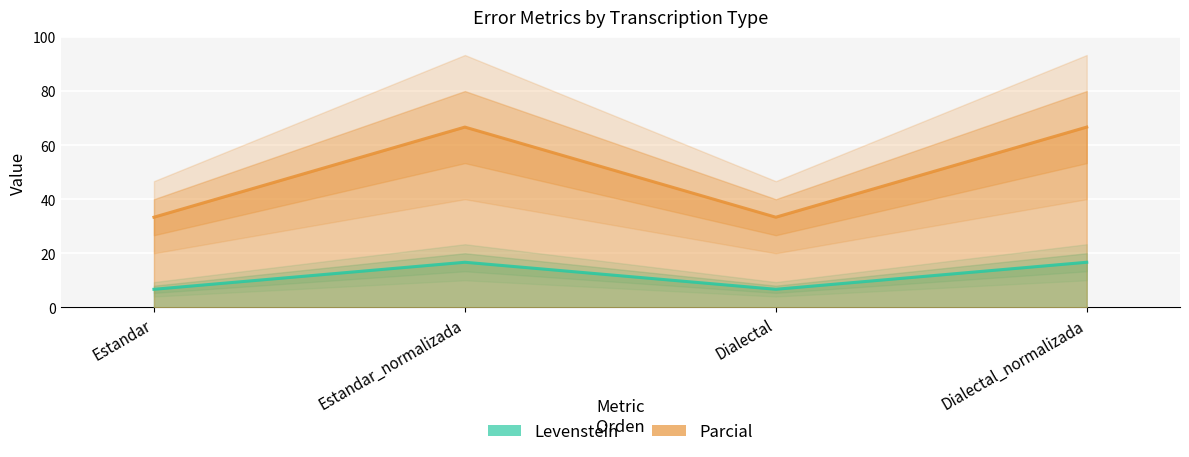

Reading left to right, list all the values displayed in this chart.

Levenstein: 6.7	16.7	6.7	16.7
Parcial: 33.3	66.7	33.3	66.7